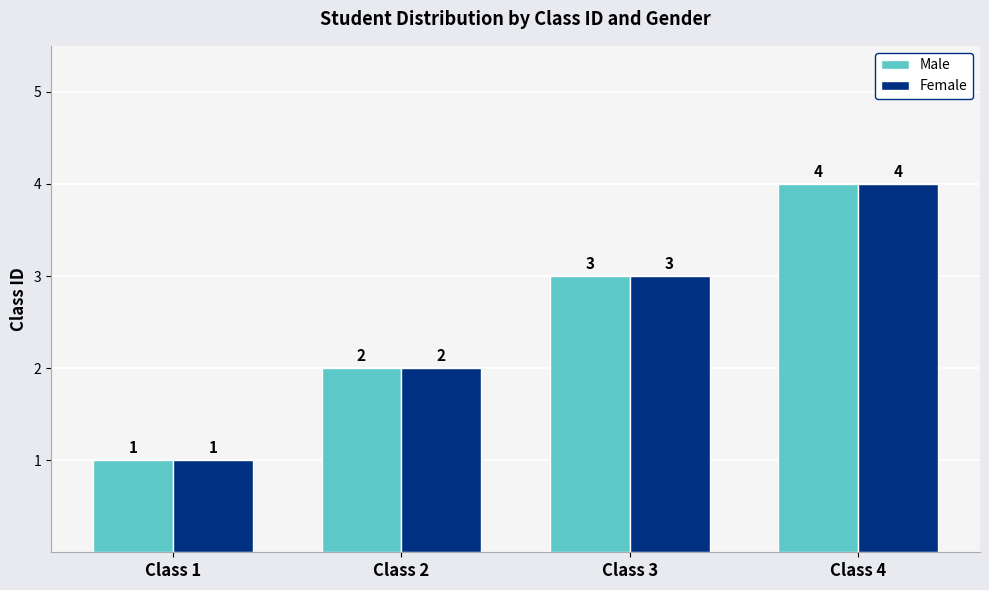

How many groups of bars are there?

4